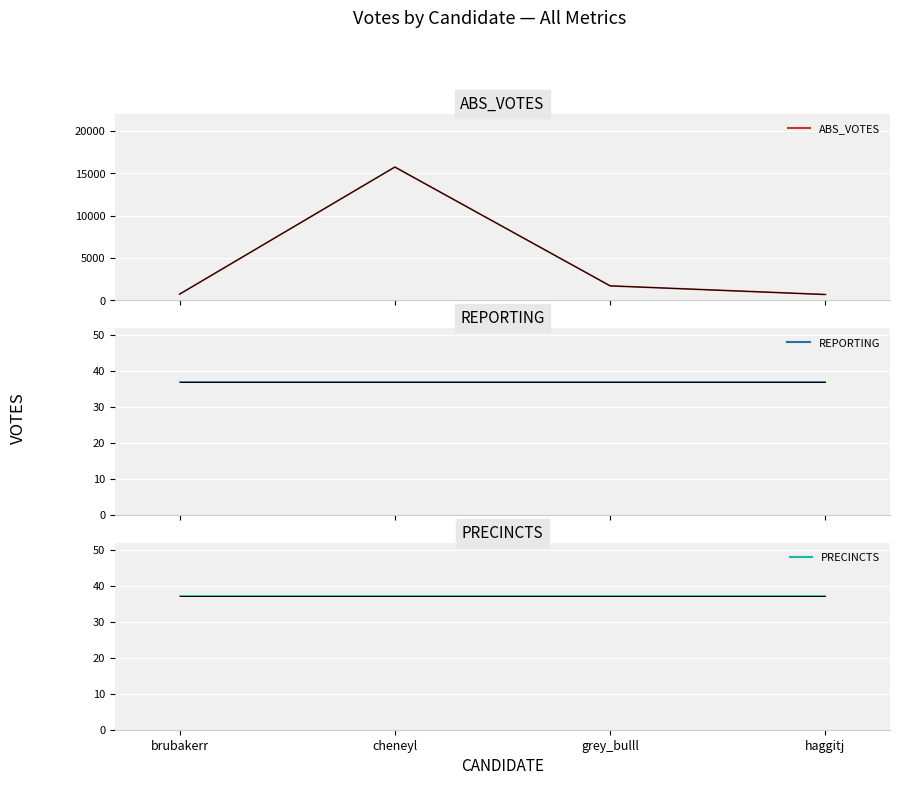

Is this an area chart (filled region under the line)?

No